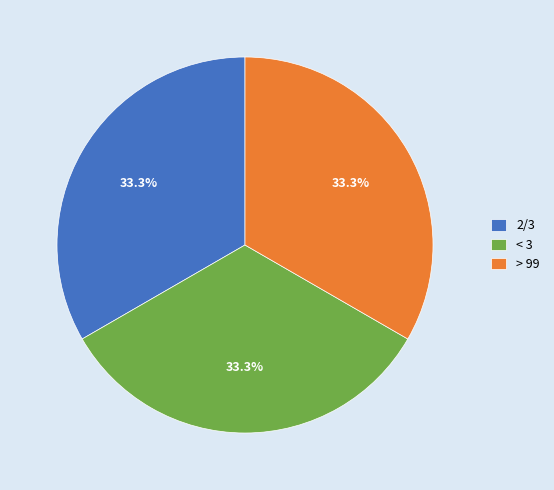

What percentage is NOT represented by 2/3?

66.7%